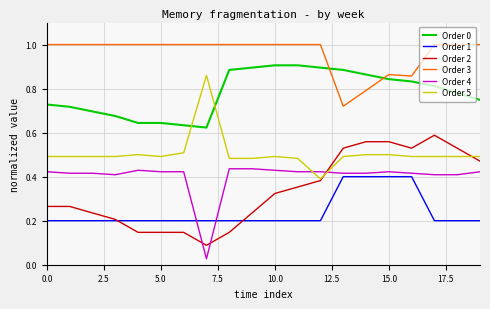

True or false: Order 0 and Order 2 cross at least once.

False